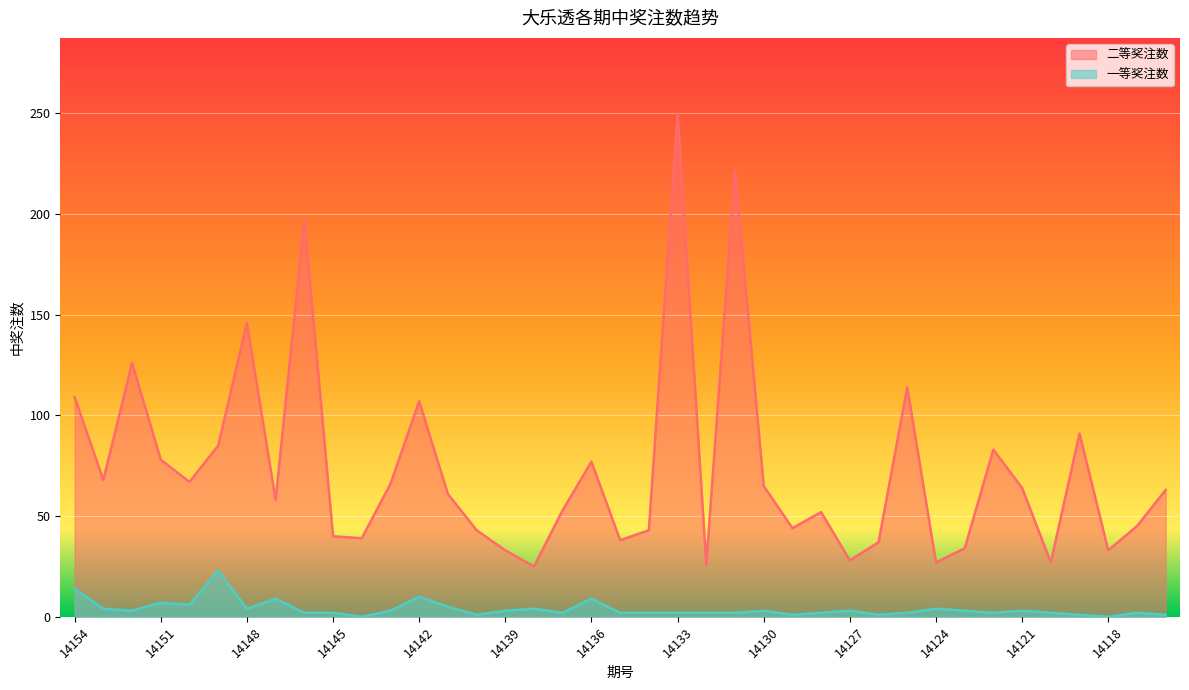

What is the average value of the 一等奖注数 series?

4